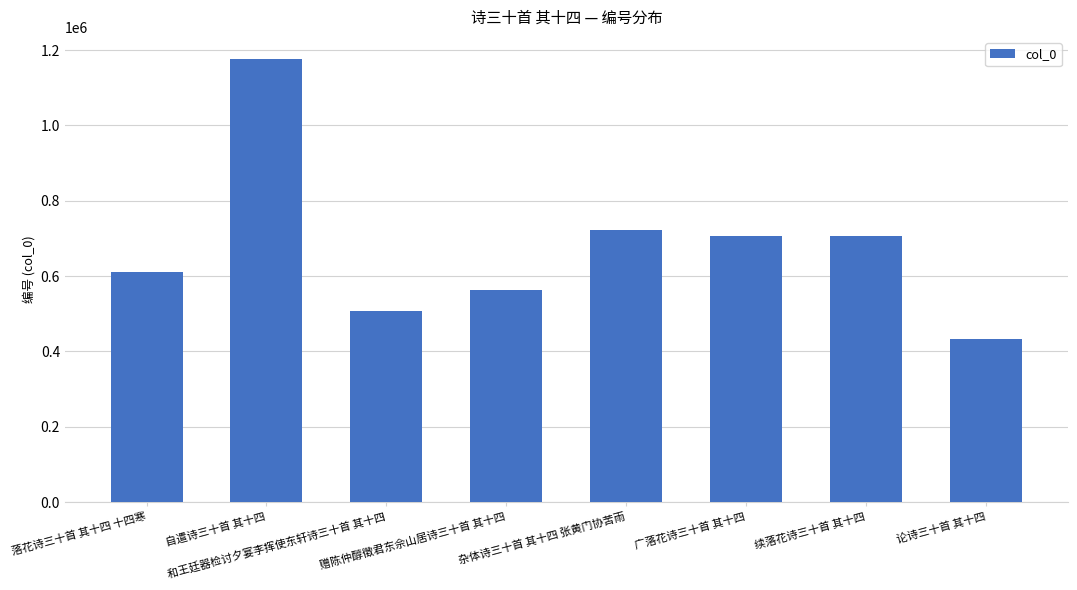

What is the greatest value displayed?

1176173